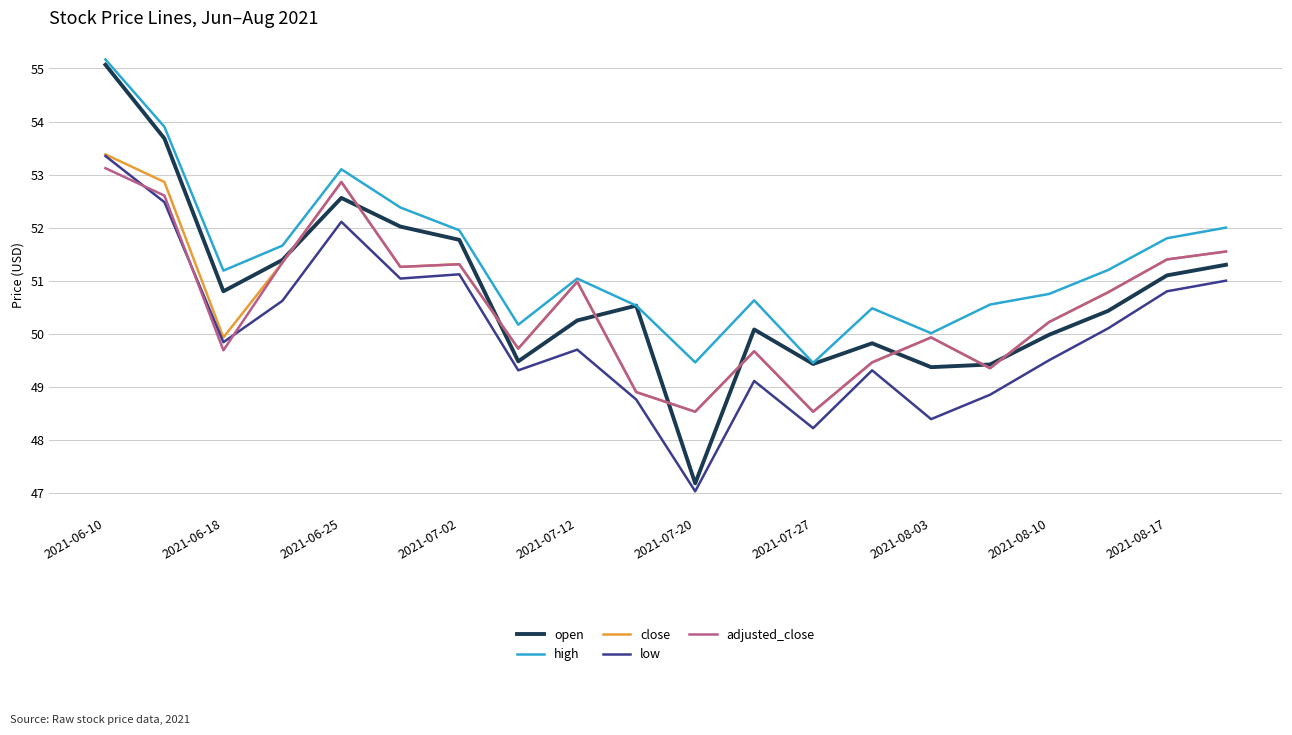

Which series has the widest spread of values?

open